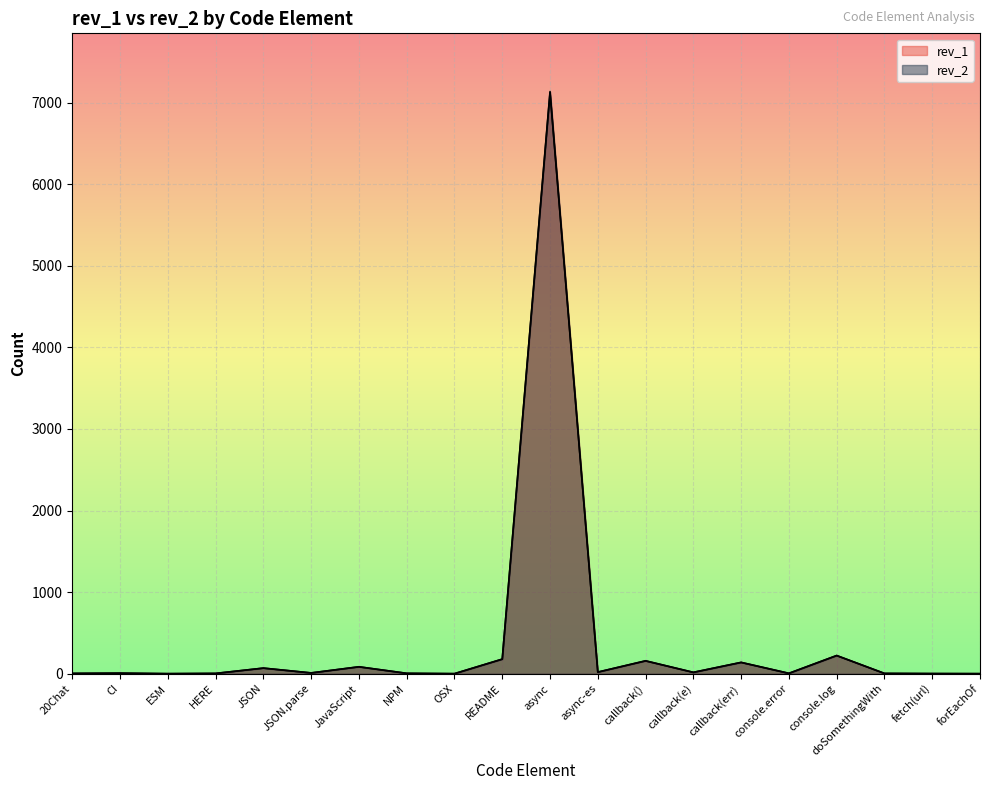

At how many categories does at least one series exceed 3688?

1